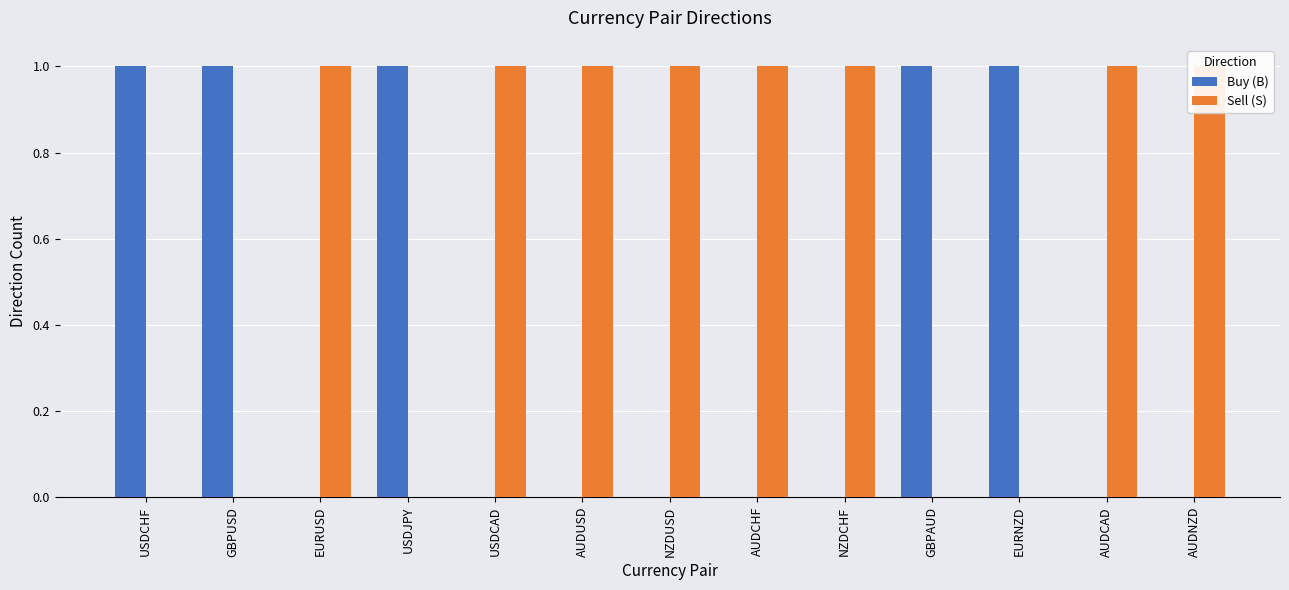

At which category is the sum across all series the highest?

USDCHF